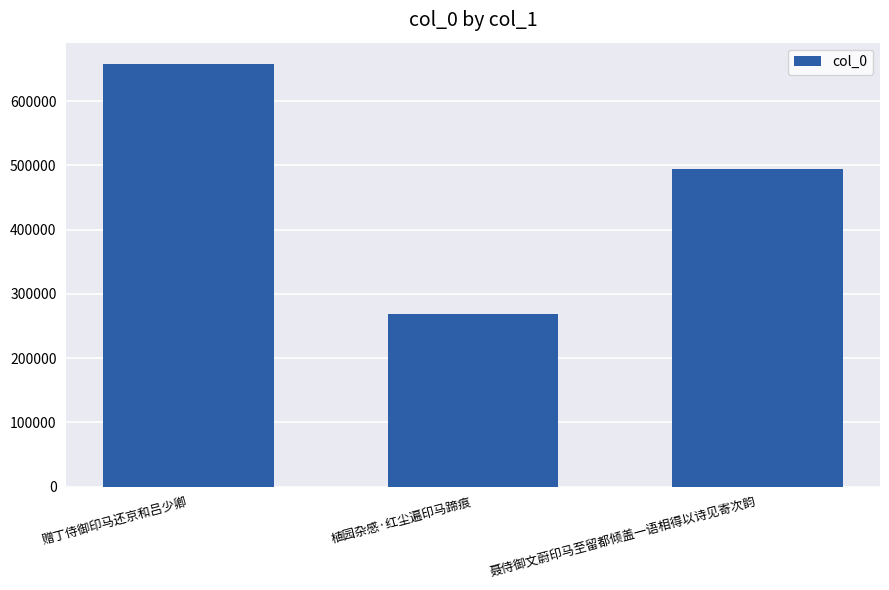

What is the difference between the values at 赠丁侍御印马还京和吕少卿 and 聂侍御文蔚印马至留都倾盖一语相得以诗见寄次韵?

163094